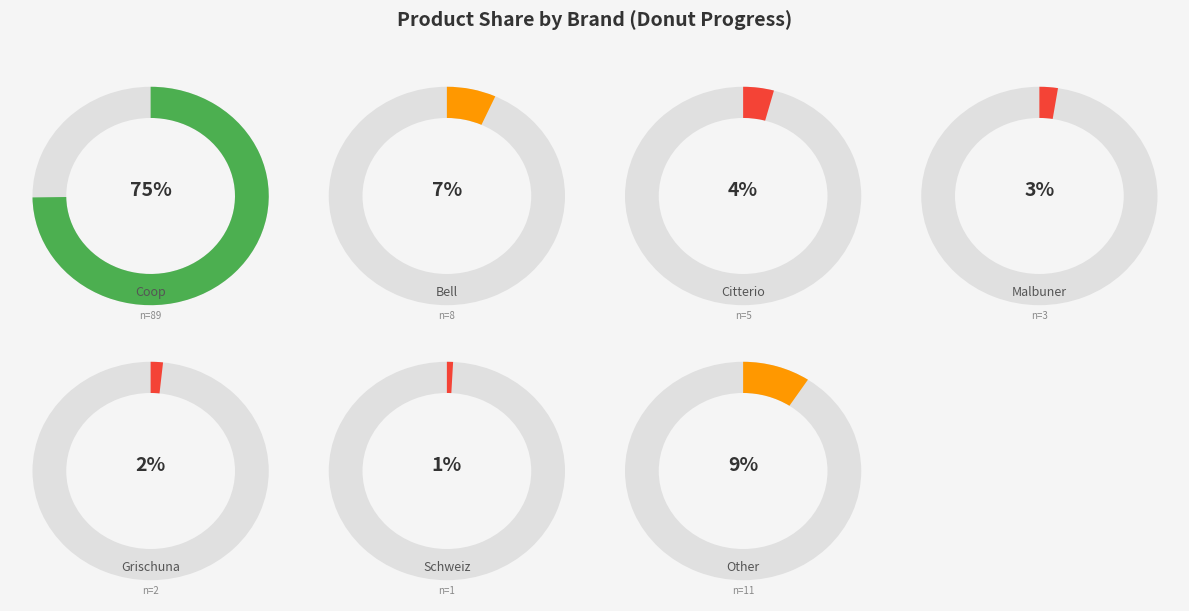

True or false: Other accounts for 9% of the total.

True